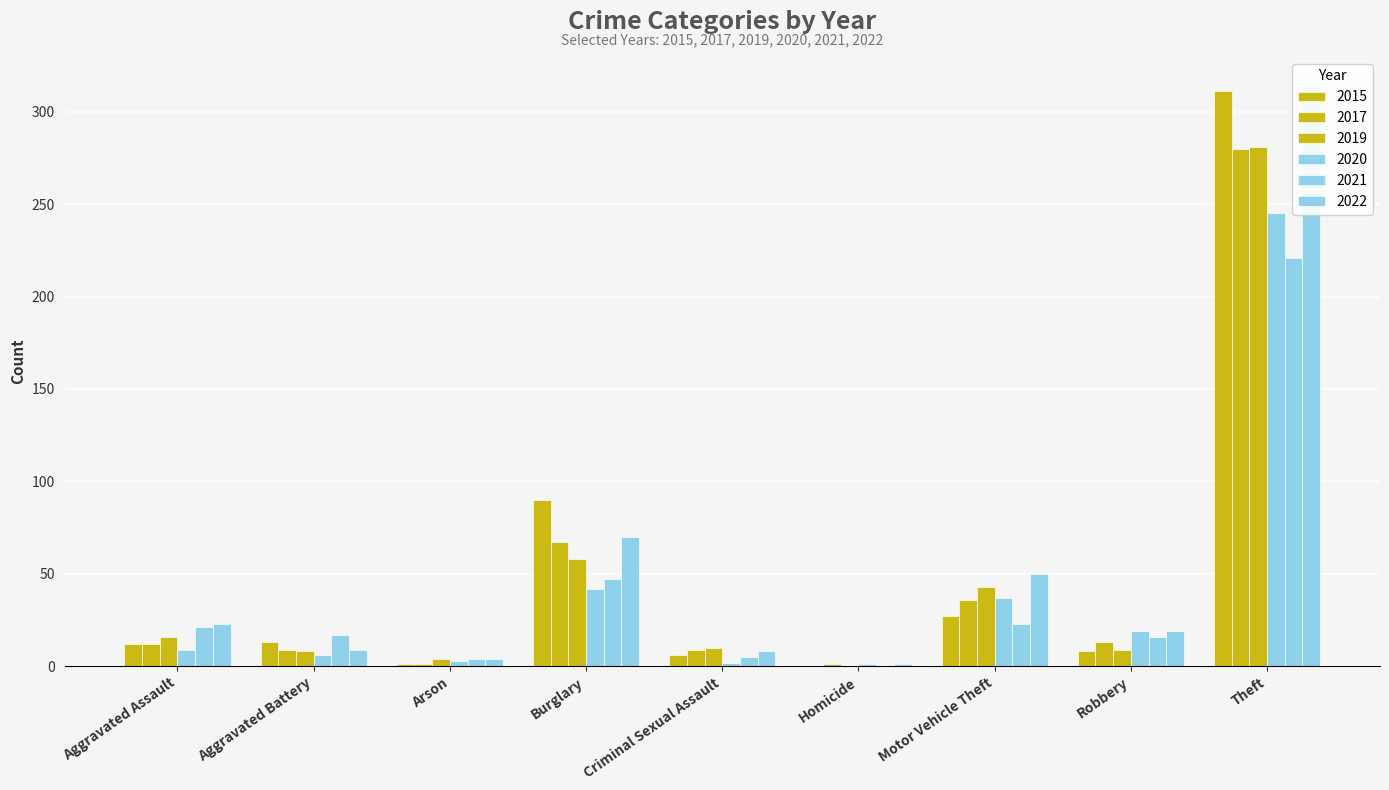

What is the sum of the 2021 values at Aggravated Battery and Homicide?

17